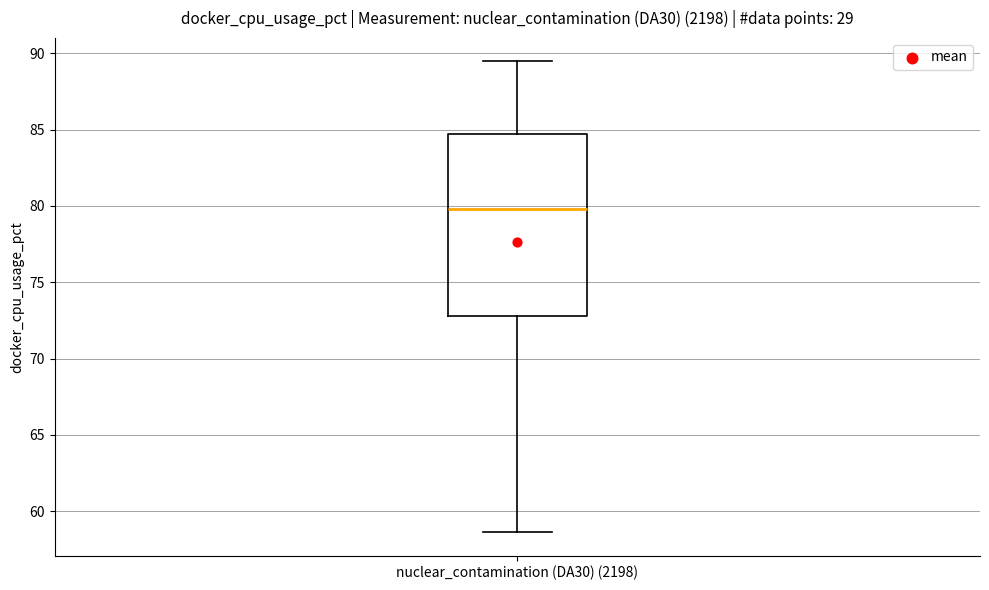

Transcribe this box plot: give where the median line is, the range the box spans, and where the two whiskers end, as read against the y-axis. The values are not printed on the chart, so give them approximately, as read against the axis.

median 80.0, box 73.0 to 84.5, whiskers 58.5 to 89.5